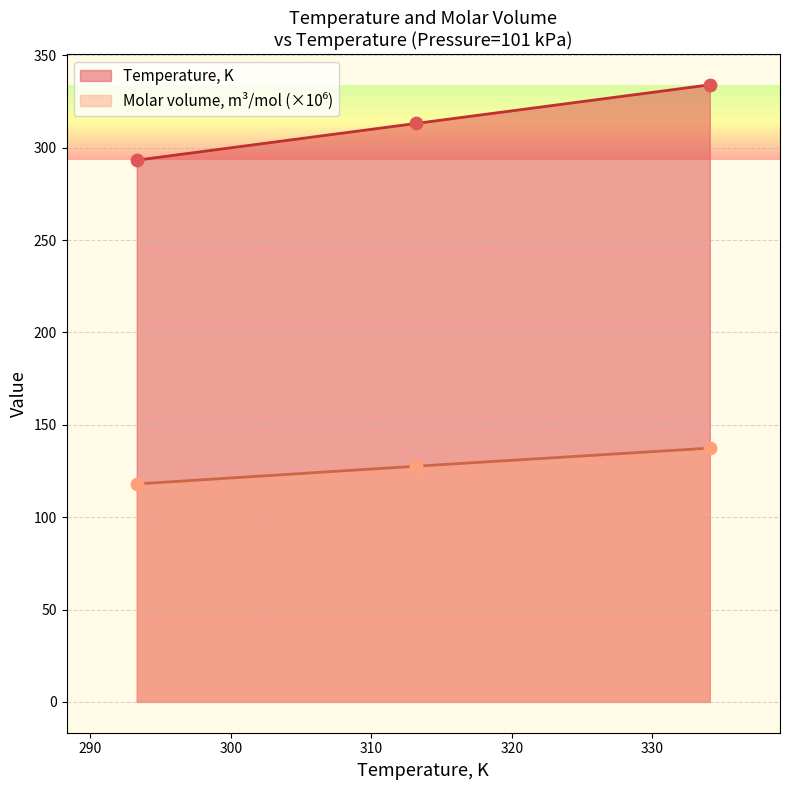

Which series has the largest total across all categories?

Temperature, K